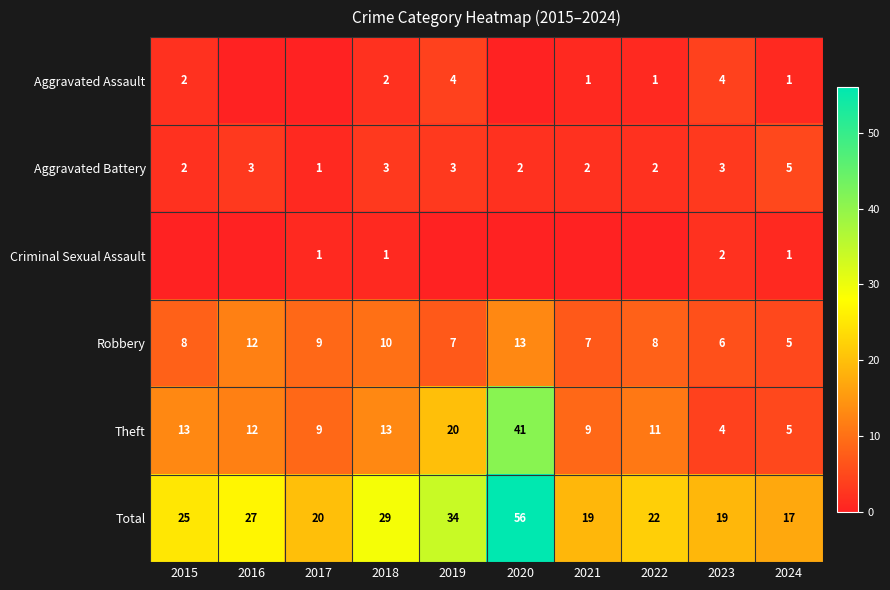

True or false: Aggravated Battery has a value of 1 at 2016.

False